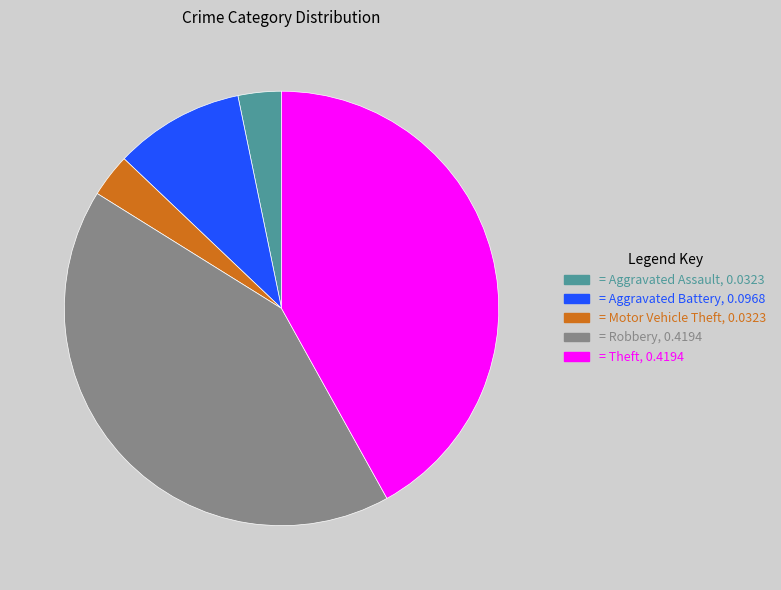

Does any single category account for the majority?

No